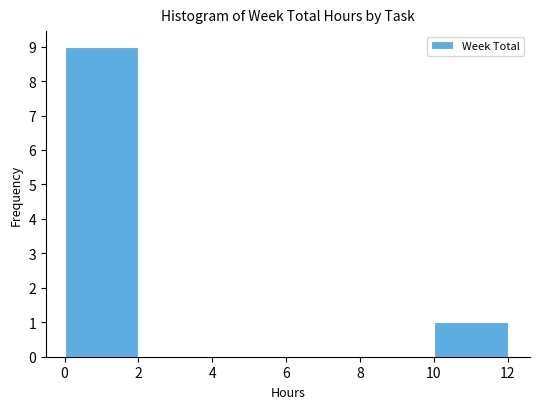

How tall is the bar that spans 0 to 2 on the x-axis? The values are not printed on the chart, so give them approximately, as read against the axis.

9